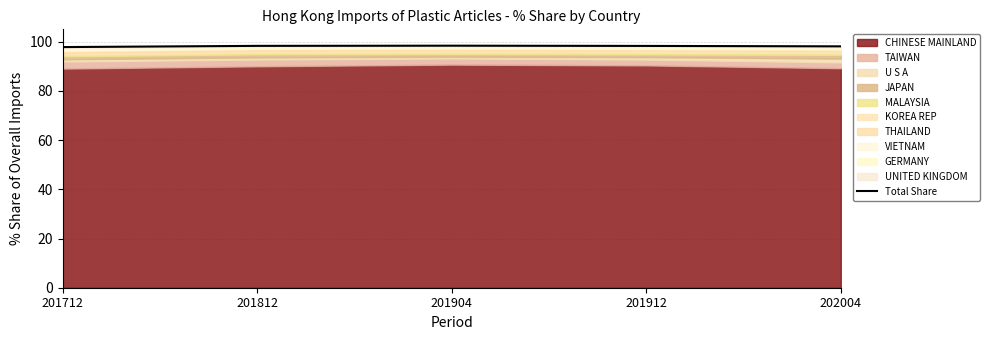

What is the difference between the values at 201712 and 201812?

0.5